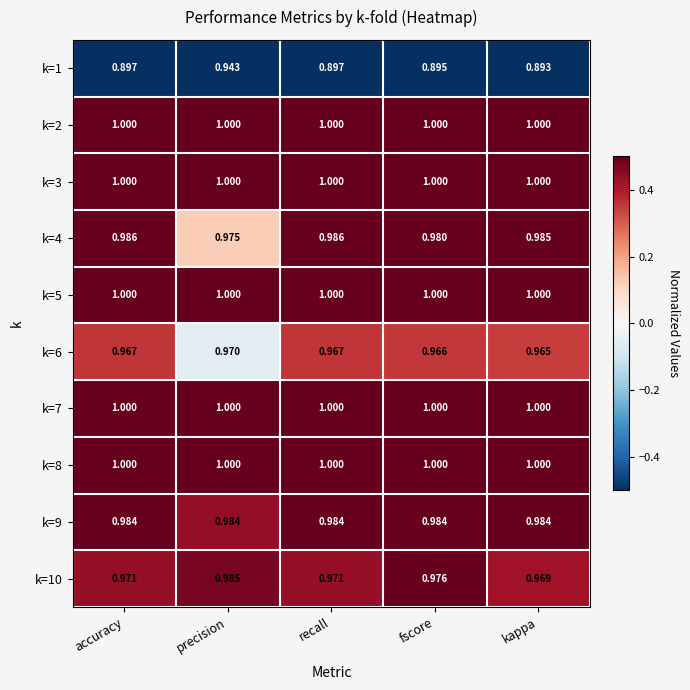

Which label corresponds to the smallest value in the chart?

kappa